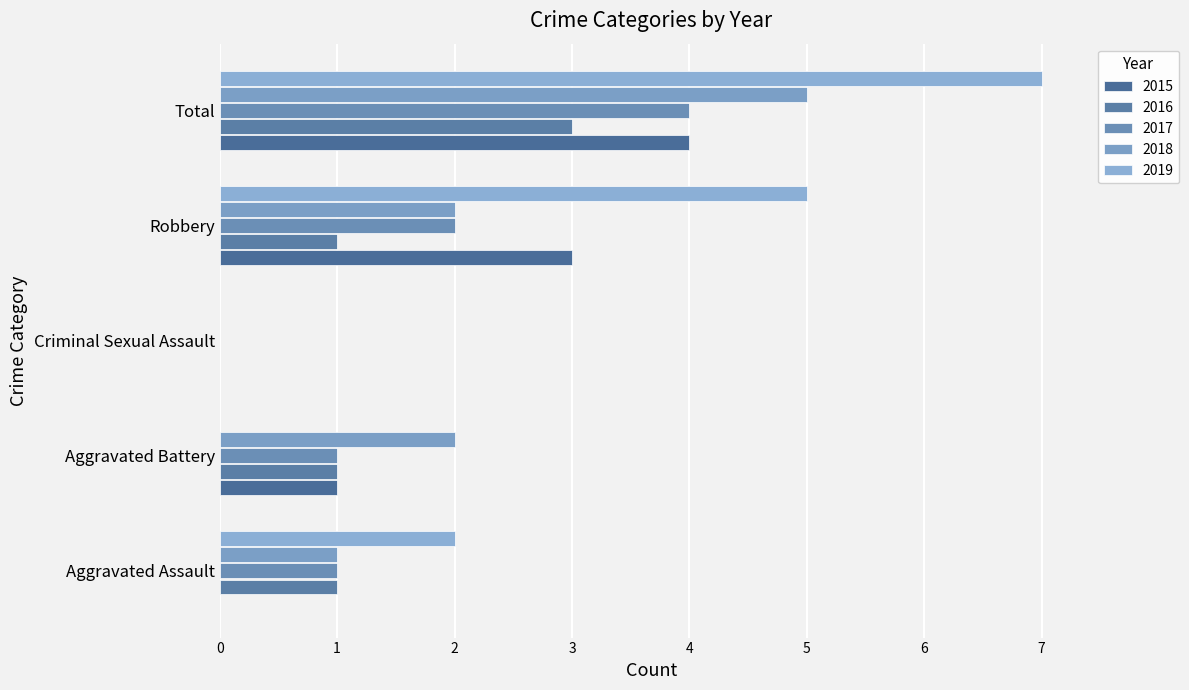

The 2018 series shows 2 at Aggravated Battery. True or false?

True